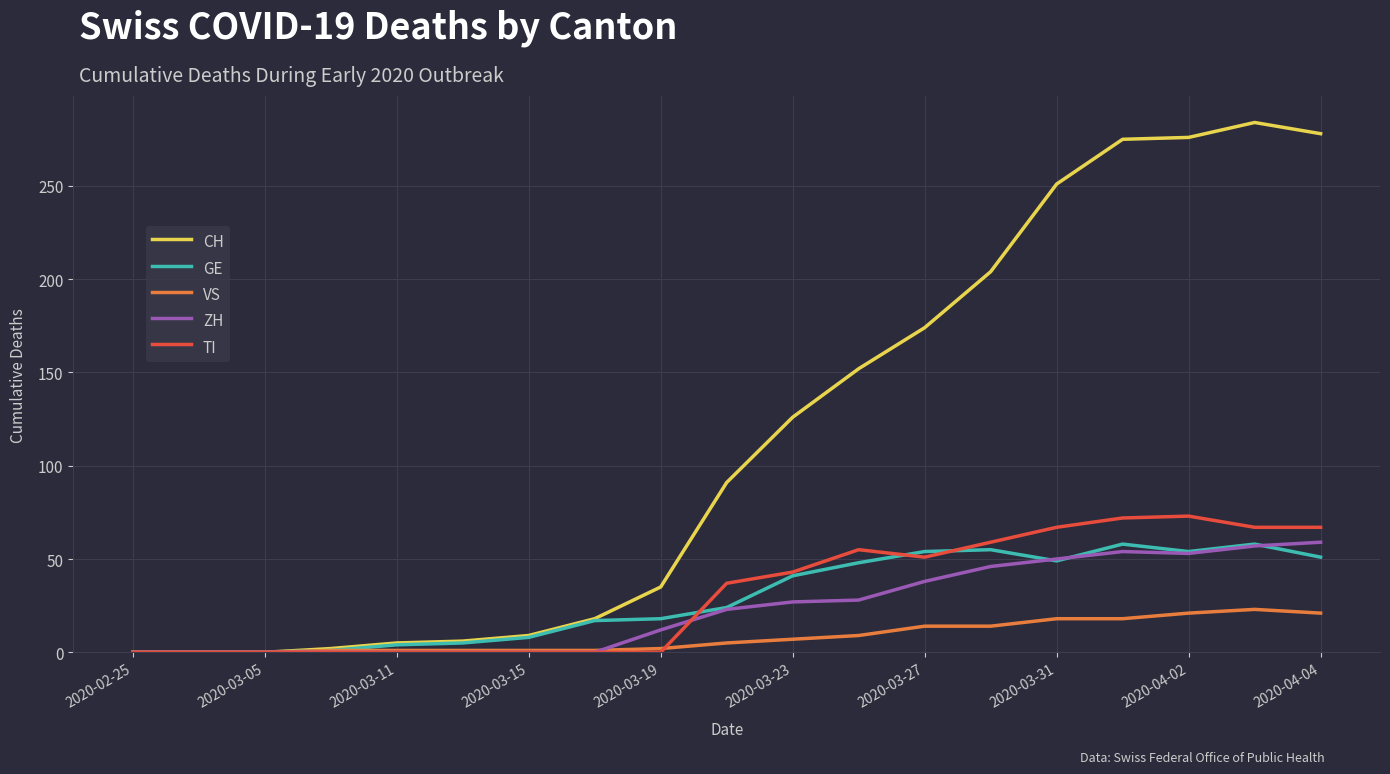

Which series has the widest spread of values?

CH